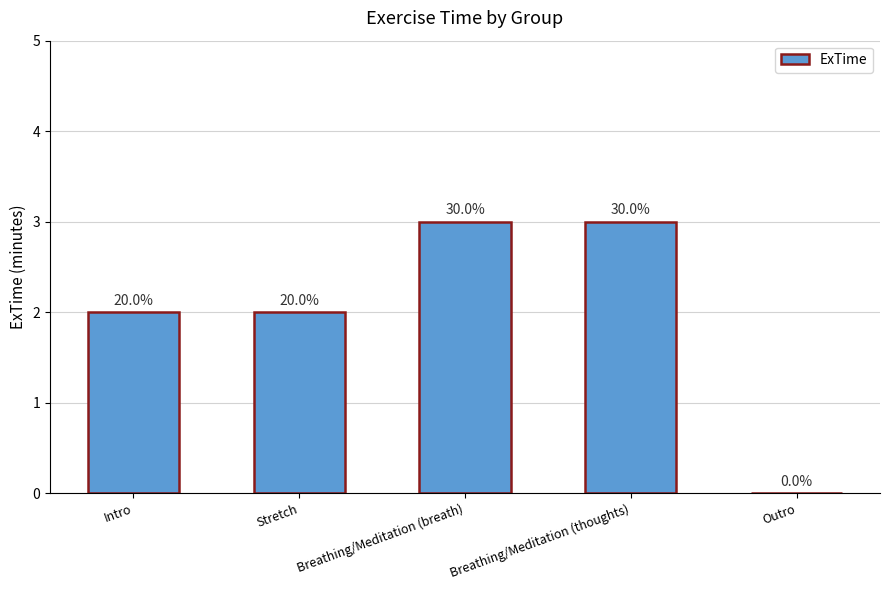

What is the value of the 3rd bar from the left?

3